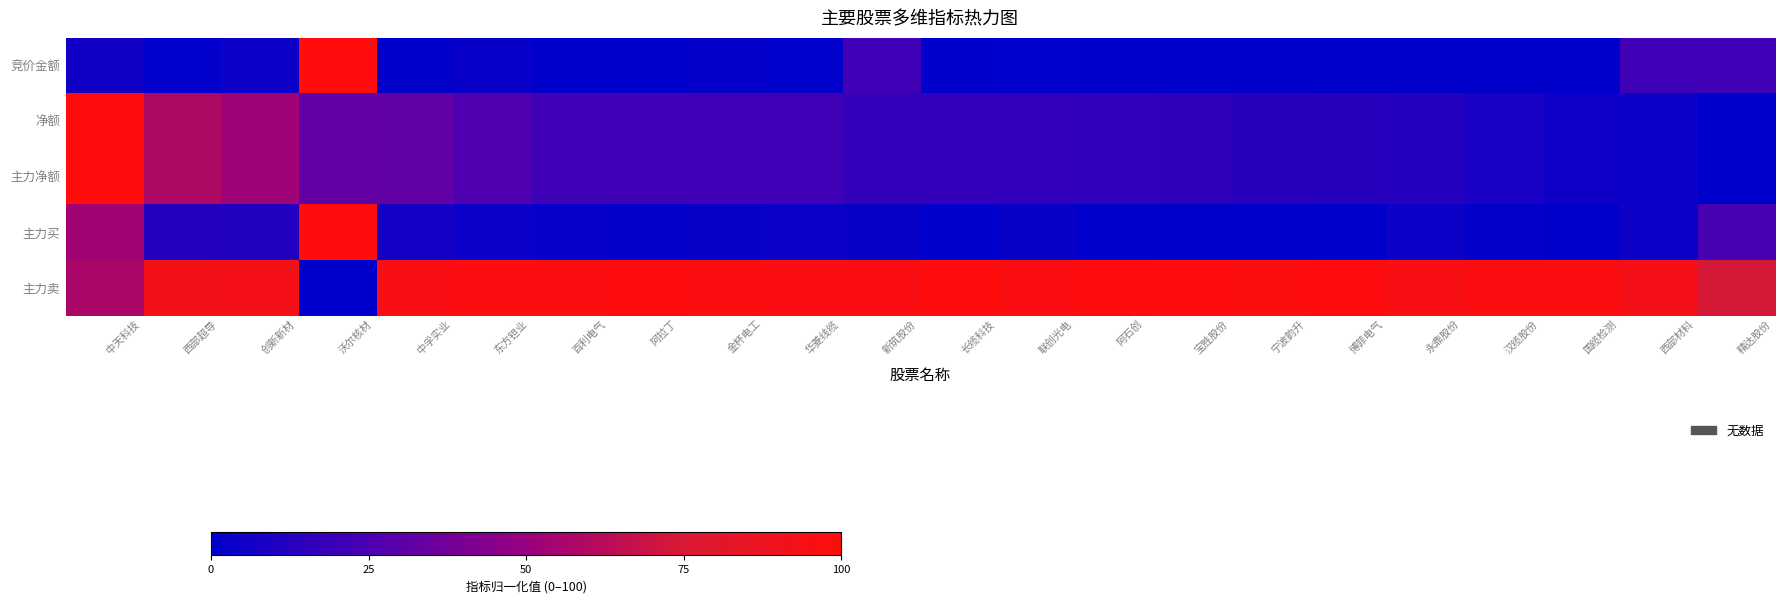

Which category has the lowest value across all series?

宝胜股份